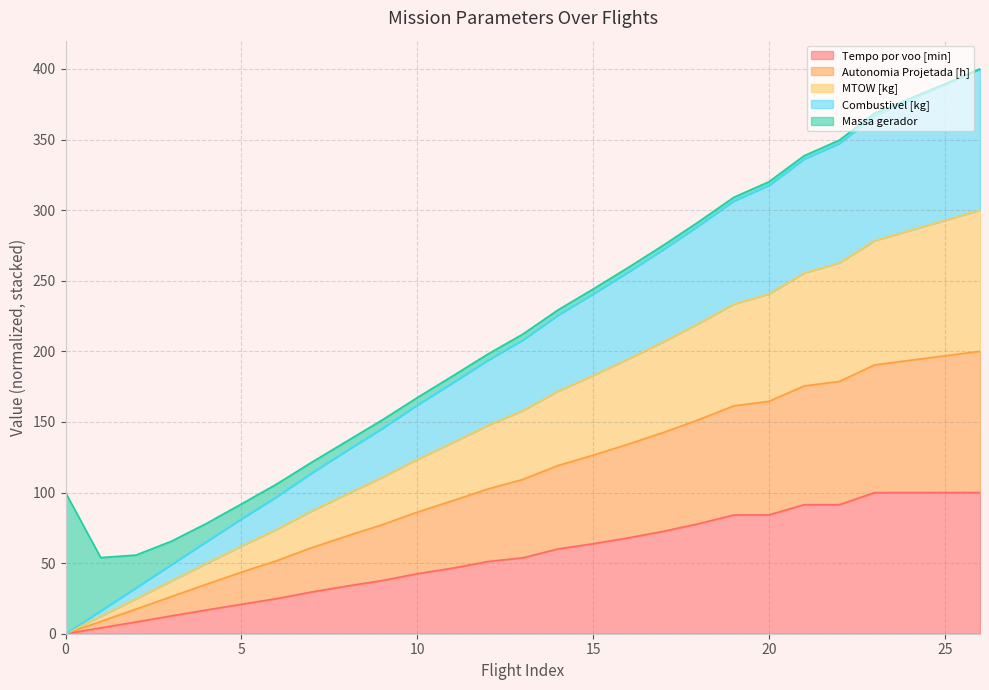

What is the highest value of the Tempo por voo [min] series?

100.0